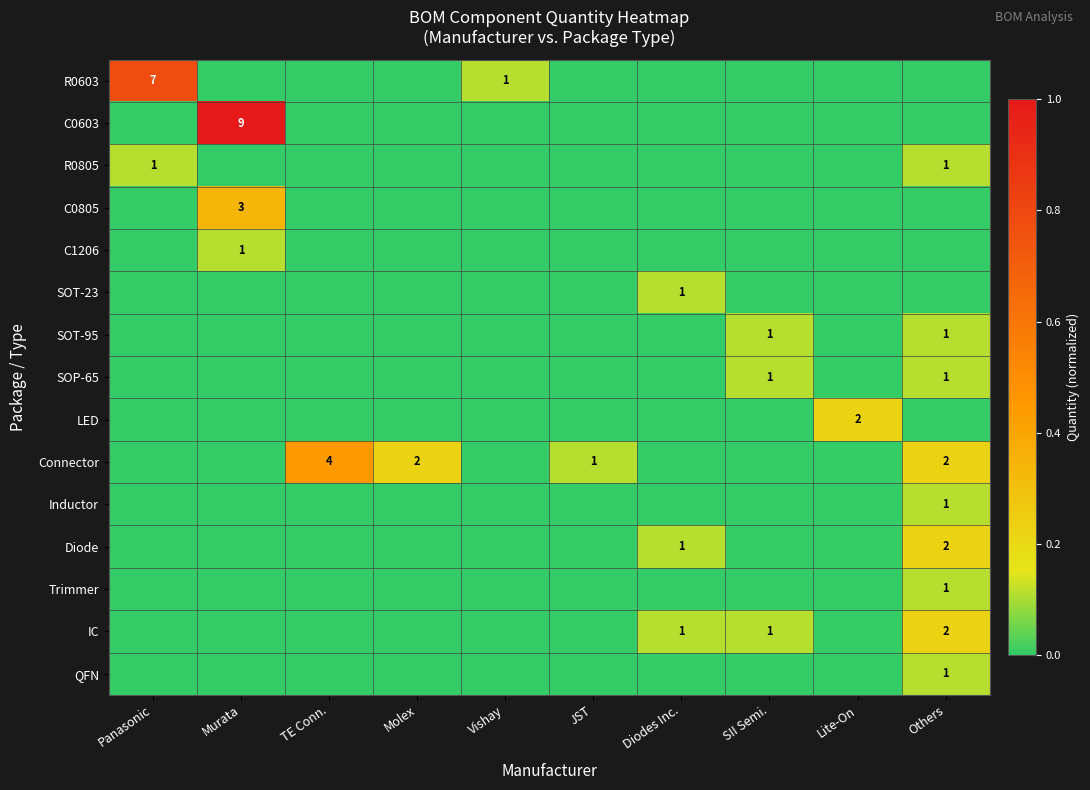

At how many categories does at least one series exceed 0?

10